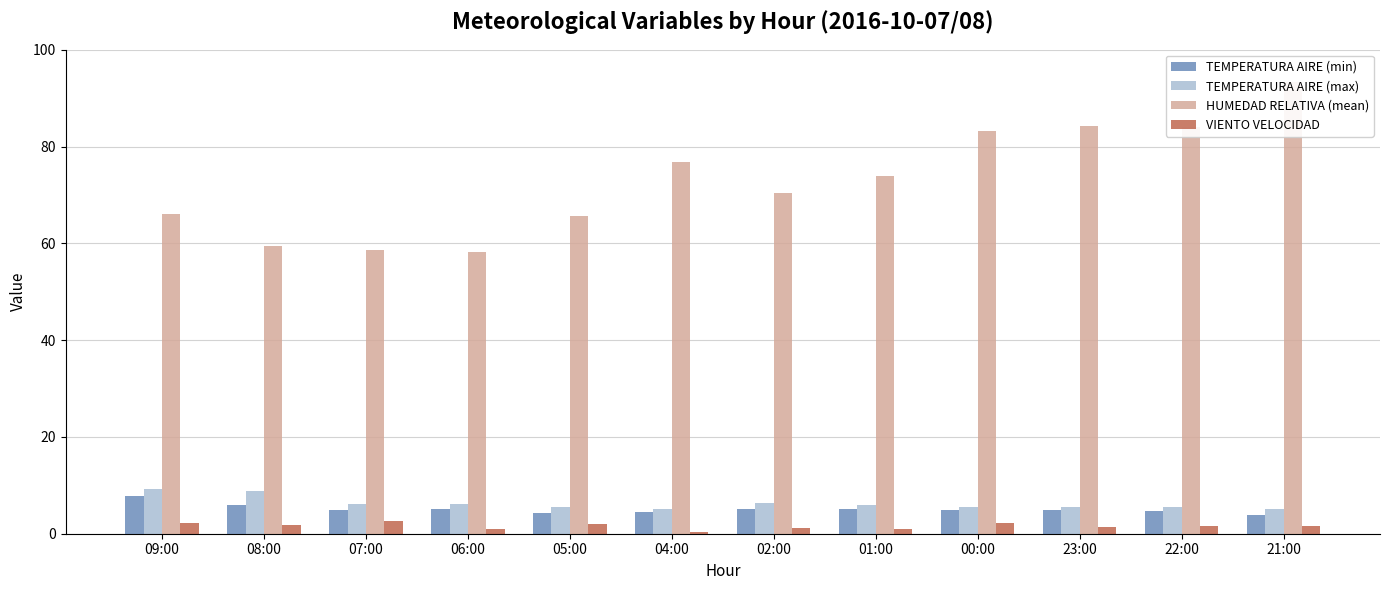

List the series in order of their peak value, lowest first.

VIENTO VELOCIDAD, TEMPERATURA AIRE (min), TEMPERATURA AIRE (max), HUMEDAD RELATIVA (mean)